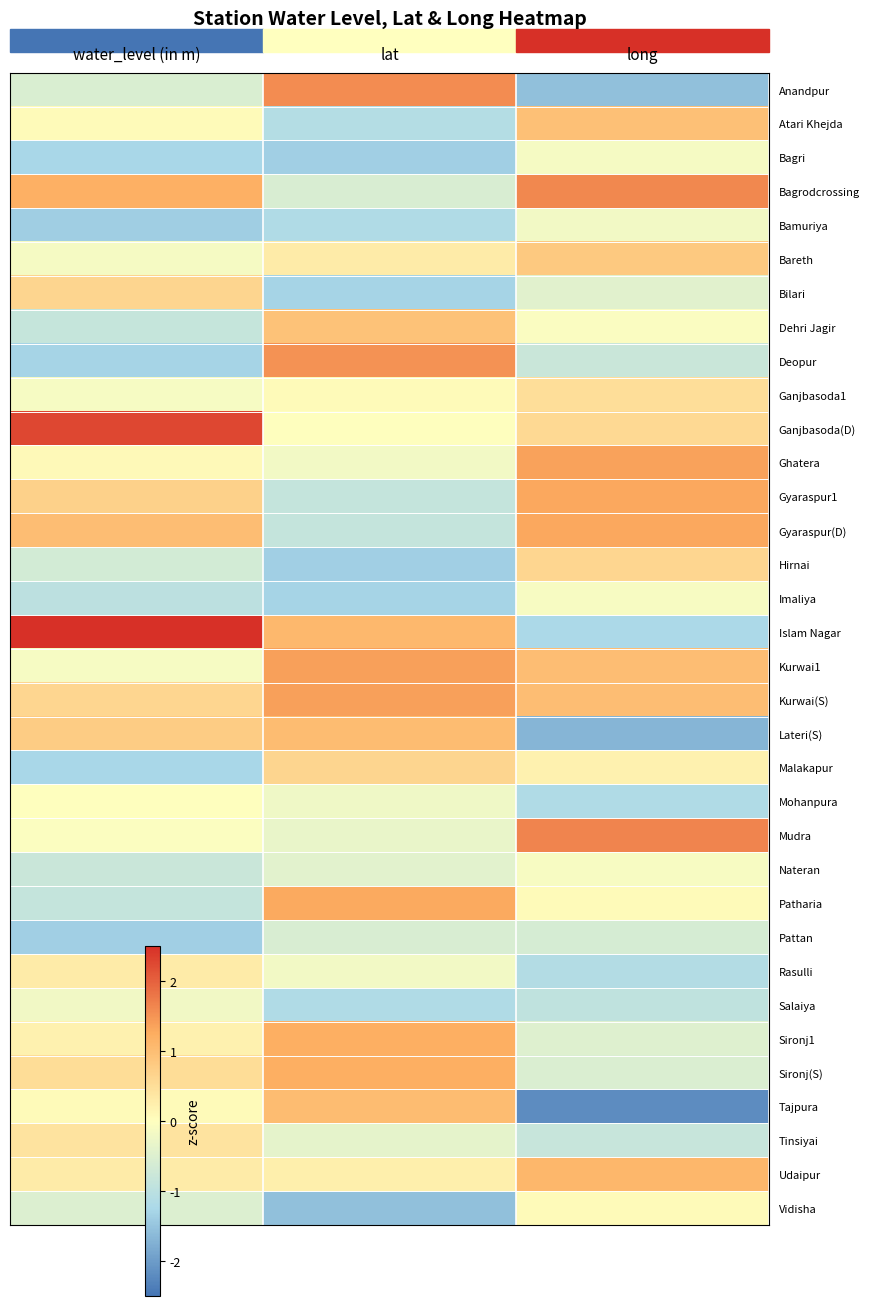

What is the difference between the highest and lowest values at long?

3.8